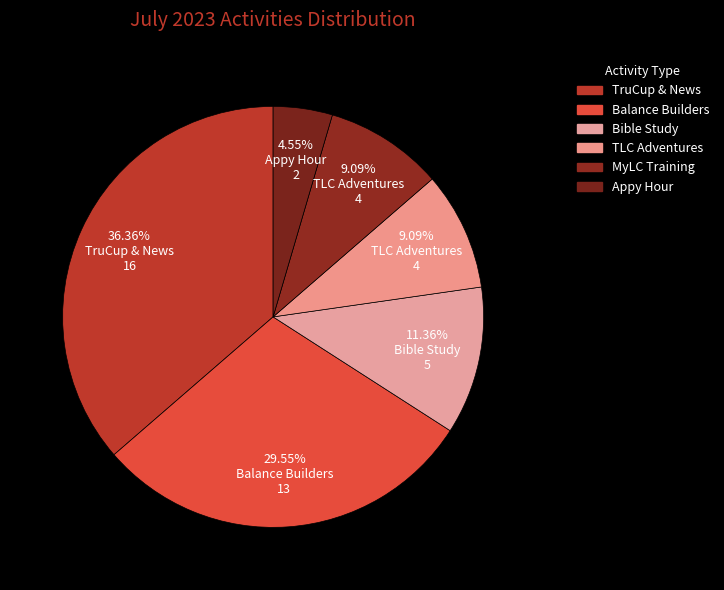

How many slices are in this pie chart?

6